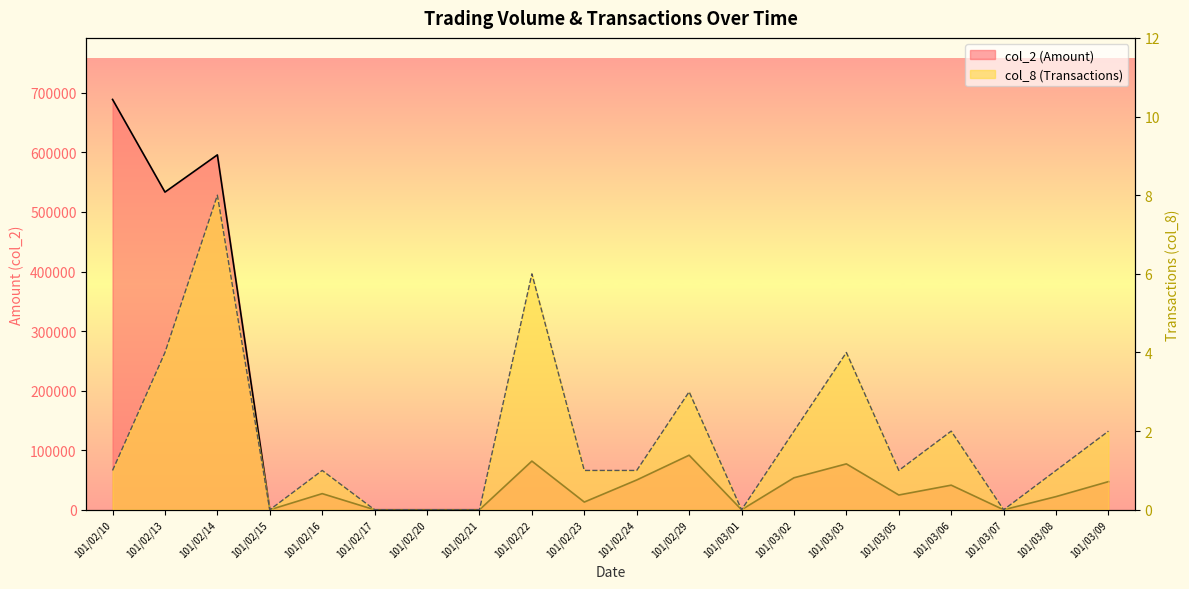

What is the difference between the col_2 (Amount) values at 101/02/16 and 101/03/06?

14200